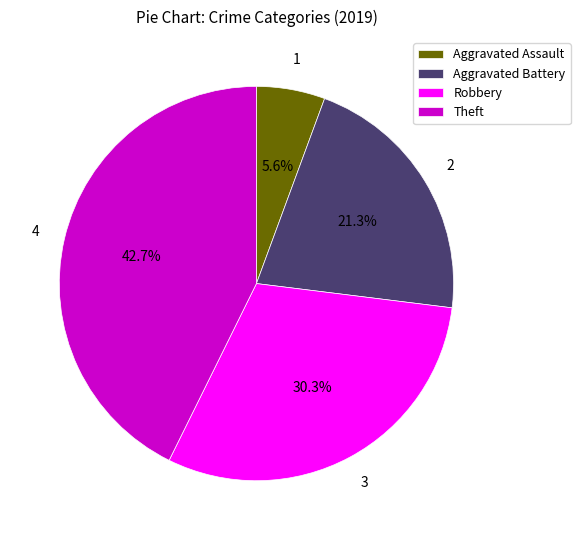

Count the number of slices in the pie.

4